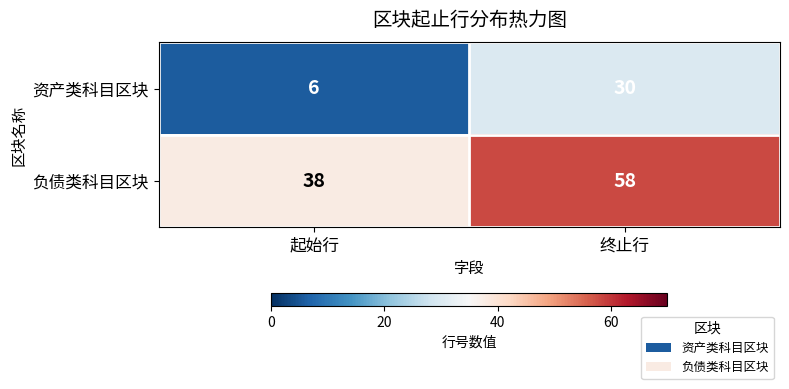

What is the total value across all series at 终止行?

88